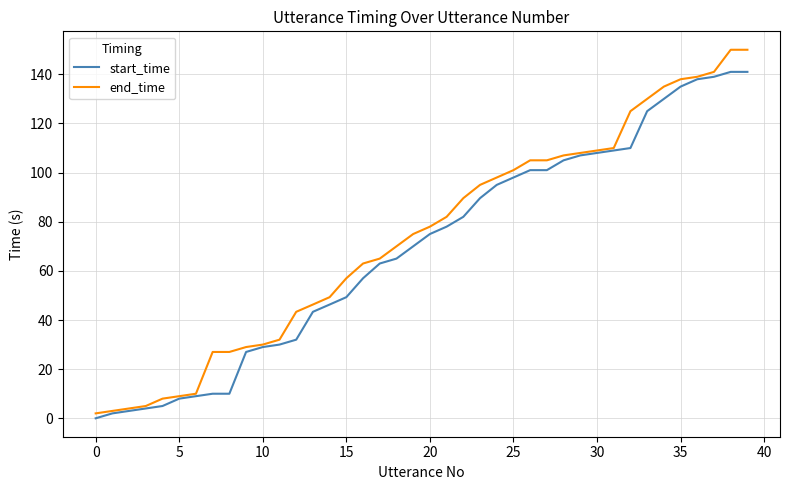

List the series in order of their peak value, highest first.

end_time, start_time